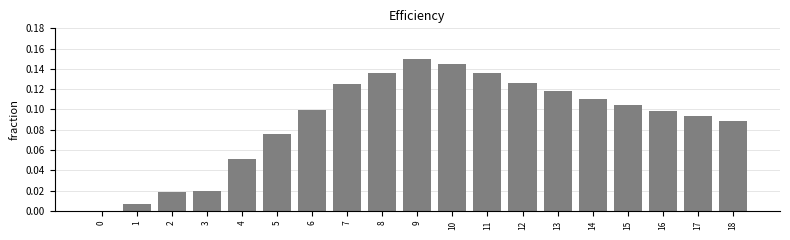

Are the bars horizontal?

No